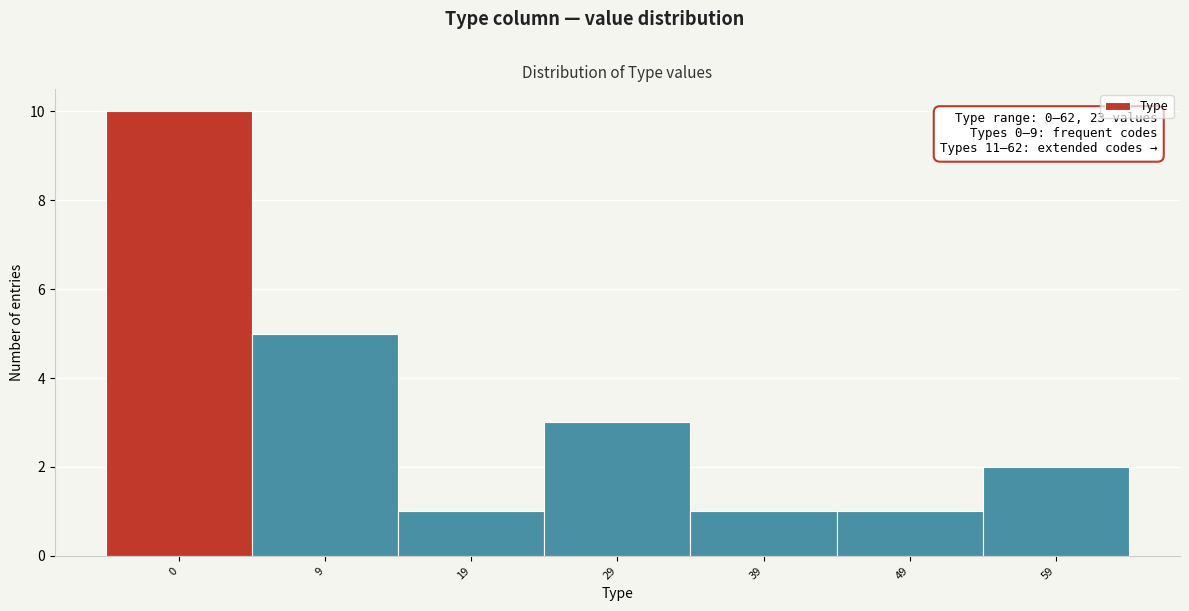

Reading left to right, list all the values displayed in this chart.

0=10	9=5	19=1	29=3	39=1	49=1	59=2